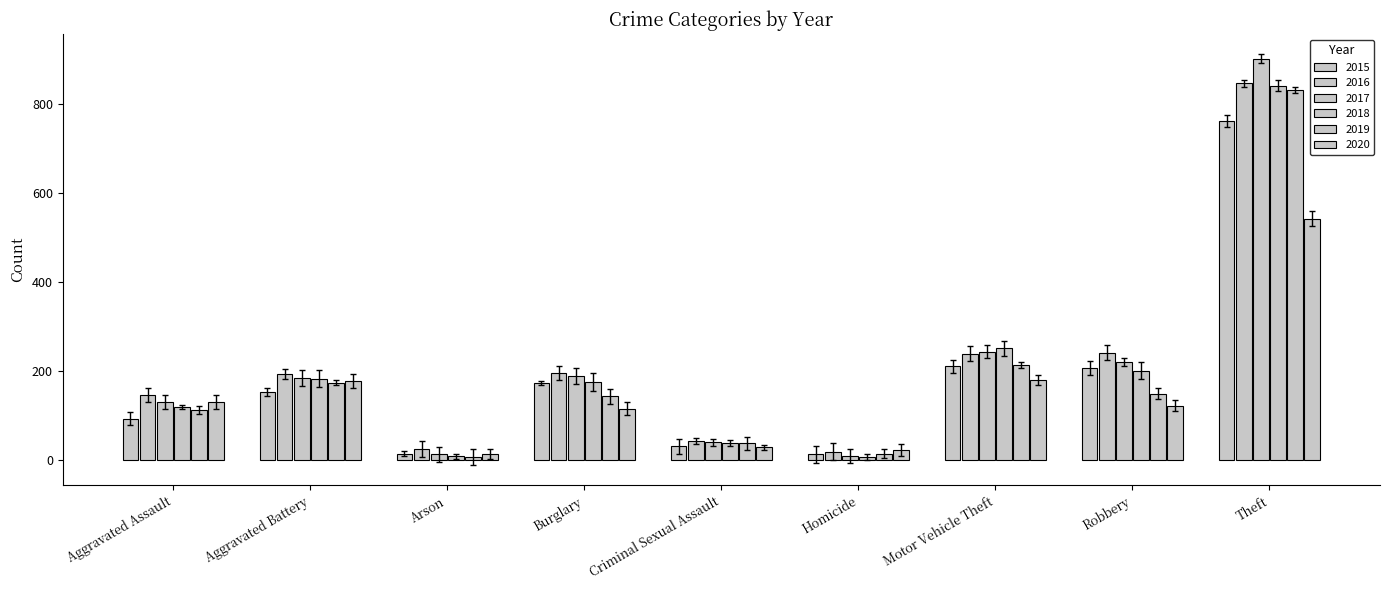

Count the number of categories in the chart.

9